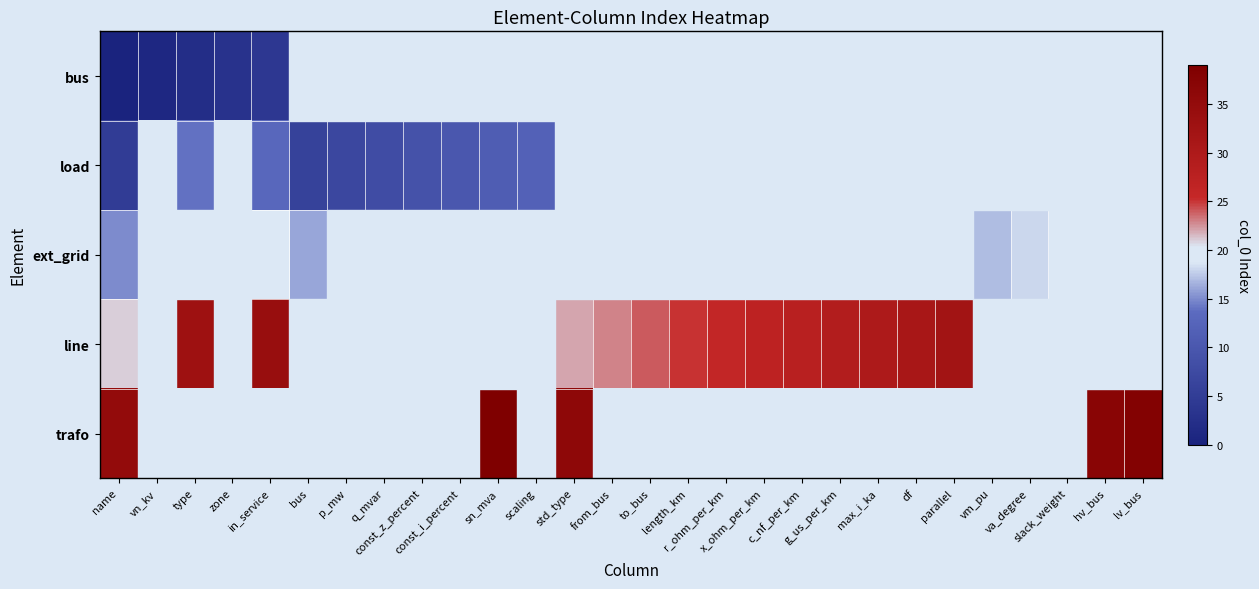

How many distinct data groups are displayed?

5